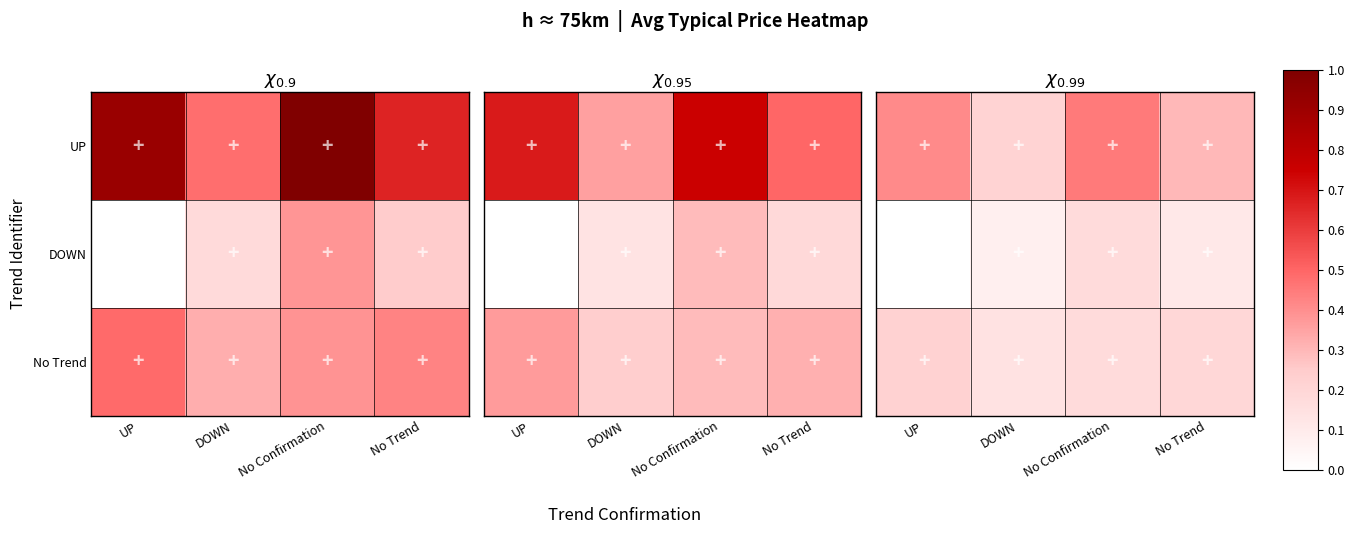

How many values in the DOWN series exceed 0?

3